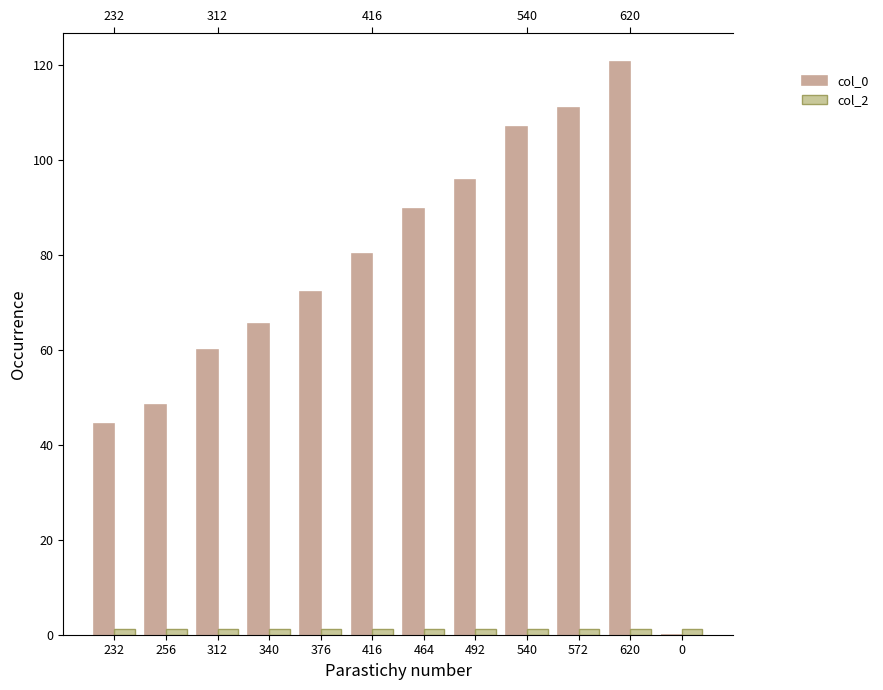

What position from the left is 620?

11